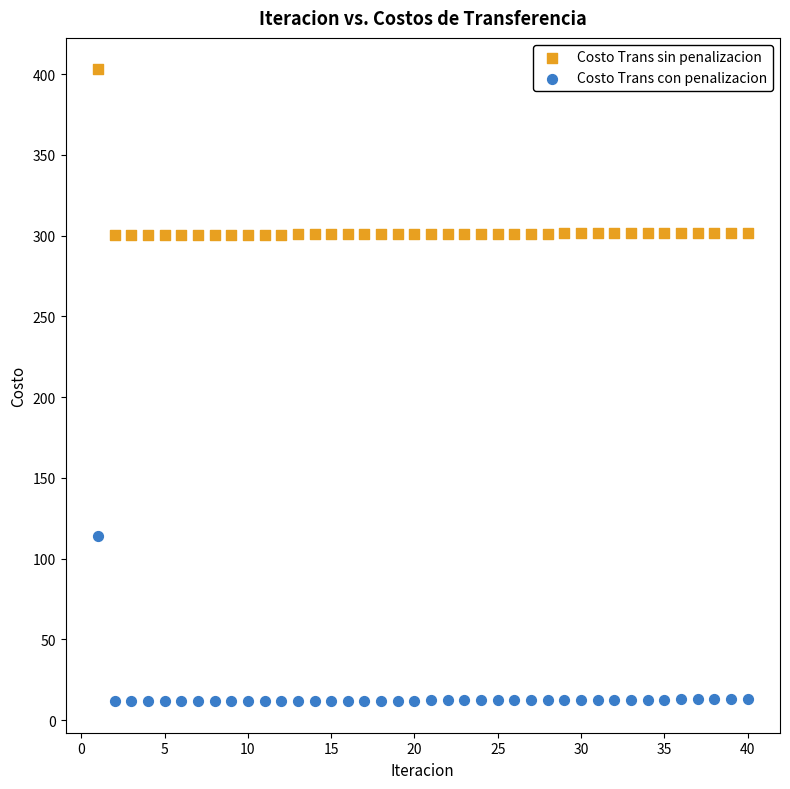

What is the X range (max minus min) for the scatter plot?

39.0